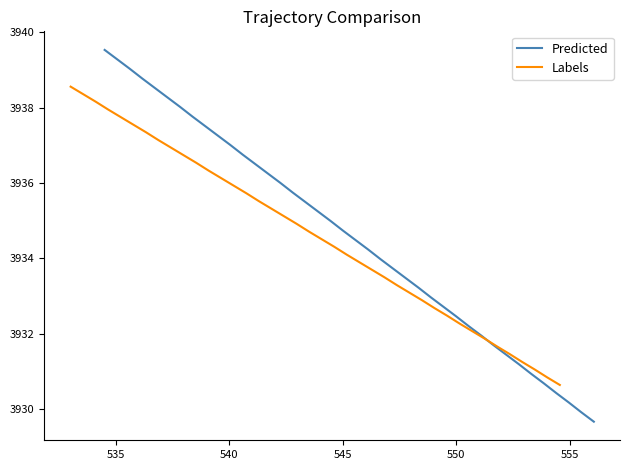

What is the minimum value for Predicted?

3929.7